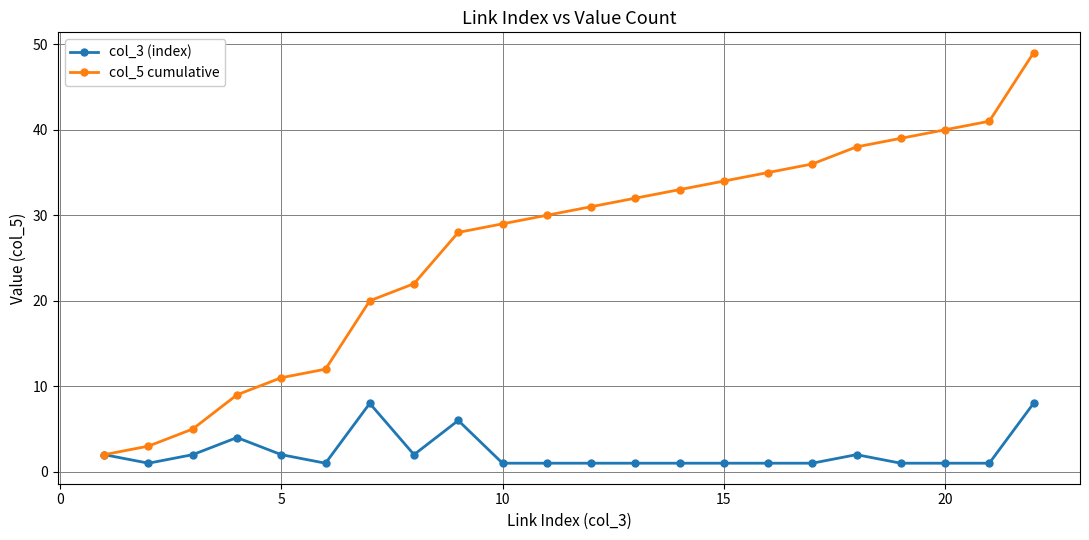

Rank the series by their average value, from highest to lowest.

col_5 cumulative, col_3 (index)